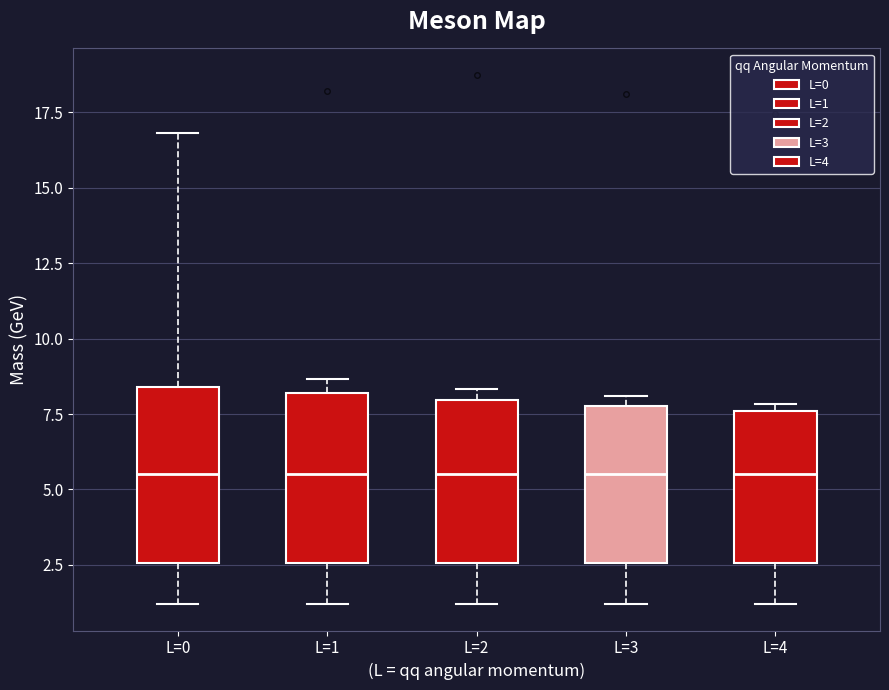

Reading left to right, transcribe this box plot: for each box, give where its median line is, the range the box spans, and where its two whiskers end, as read against the y-axis. The values are not printed on the chart, so give them approximately, as read against the axis.

L=0: median 5.5, box 2.5 to 8.5, whiskers 1.0 to 17.0
L=1: median 5.5, box 2.5 to 8.0, whiskers 1.0 to 8.5
L=2: median 5.5, box 2.5 to 8.0, whiskers 1.0 to 8.5
L=3: median 5.5, box 2.5 to 8.0, whiskers 1.0 to 8.0 (just above the box's upper edge)
L=4: median 5.5, box 2.5 to 7.5, whiskers 1.0 to 8.0